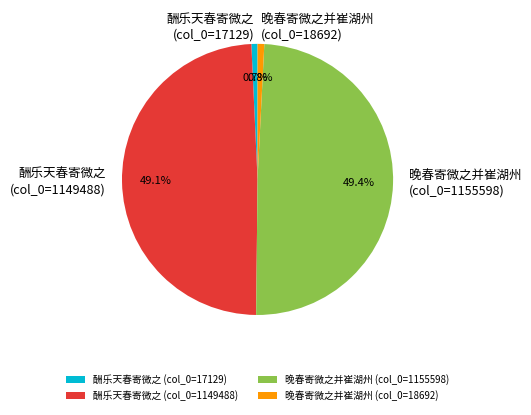

To the nearest percent, what is the difference between the largest and smallest slice percentages?

49%